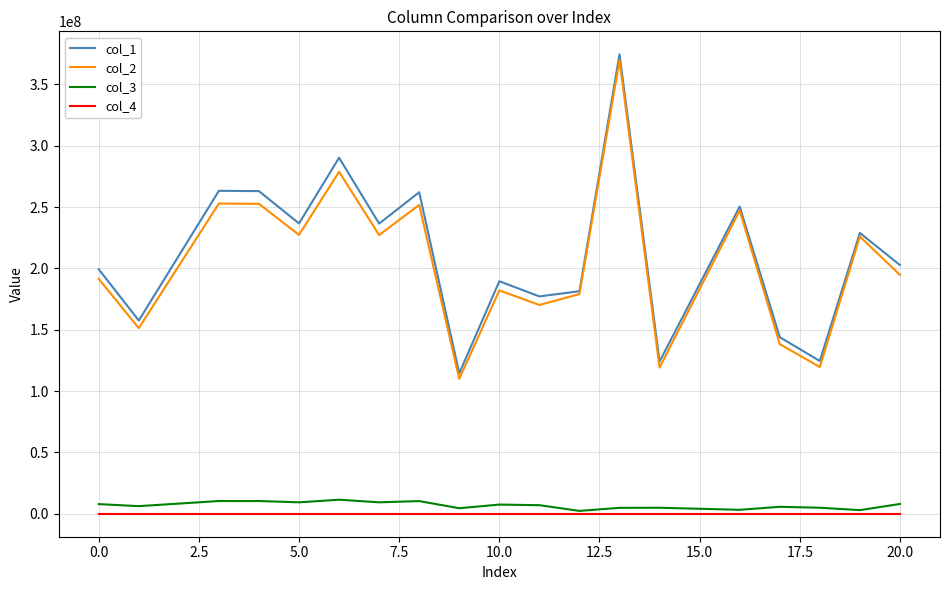

True or false: col_3 and col_1 intersect in this chart.

False